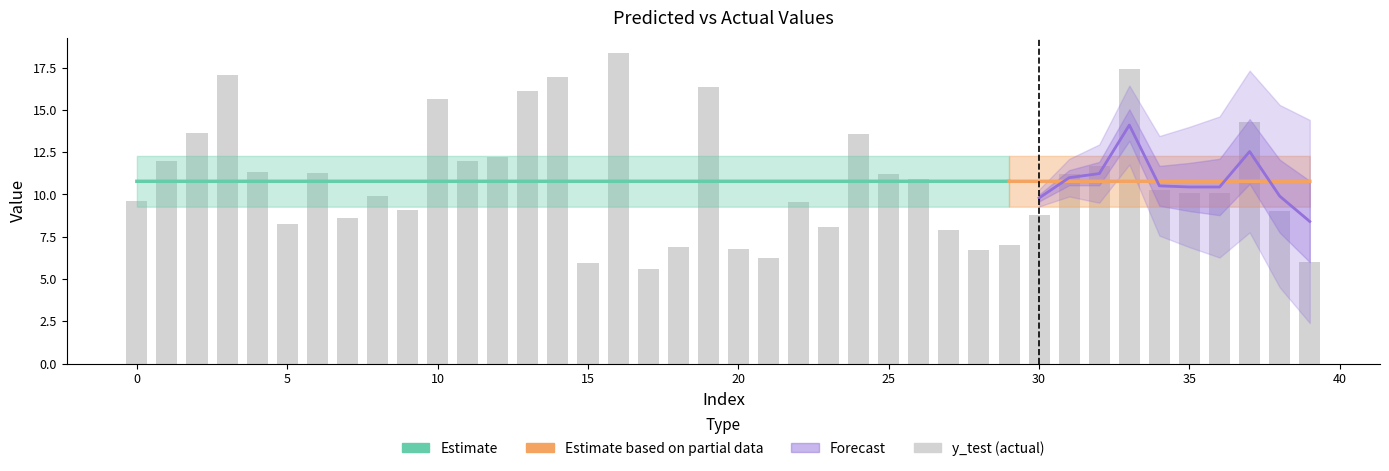

Rank the categories by value from lowest to highest.

17, 15, 39, 21, 28, 20, 18, 29, 27, 23, 5, 7, 30, 38, 9, 22, 0, 8, 35, 36, 34, 26, 31, 25, 6, 4, 32, 1, 11, 12, 24, 2, 37, 10, 13, 19, 14, 3, 33, 16